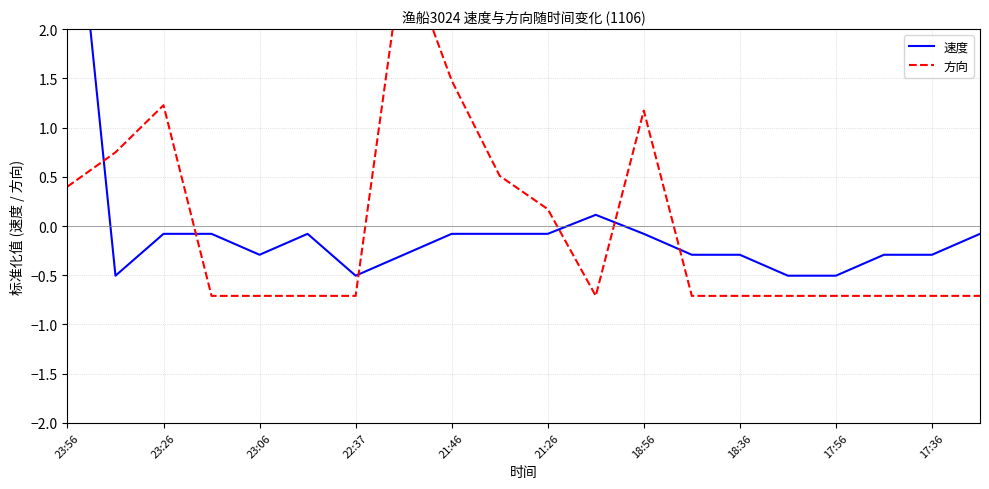

How many lines are shown in the chart?

2